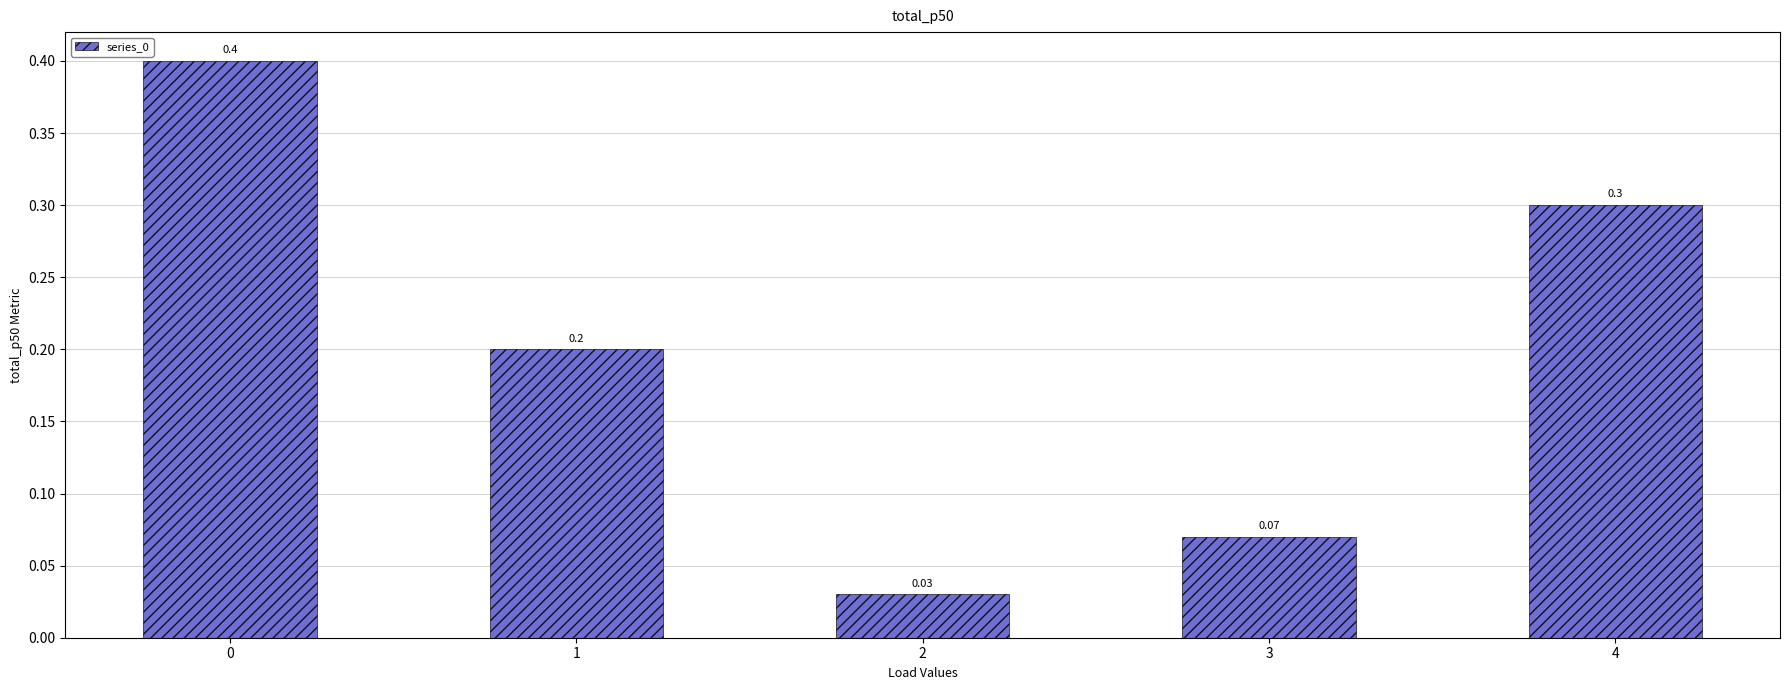

At which category does the chart reach its minimum across all series?

2